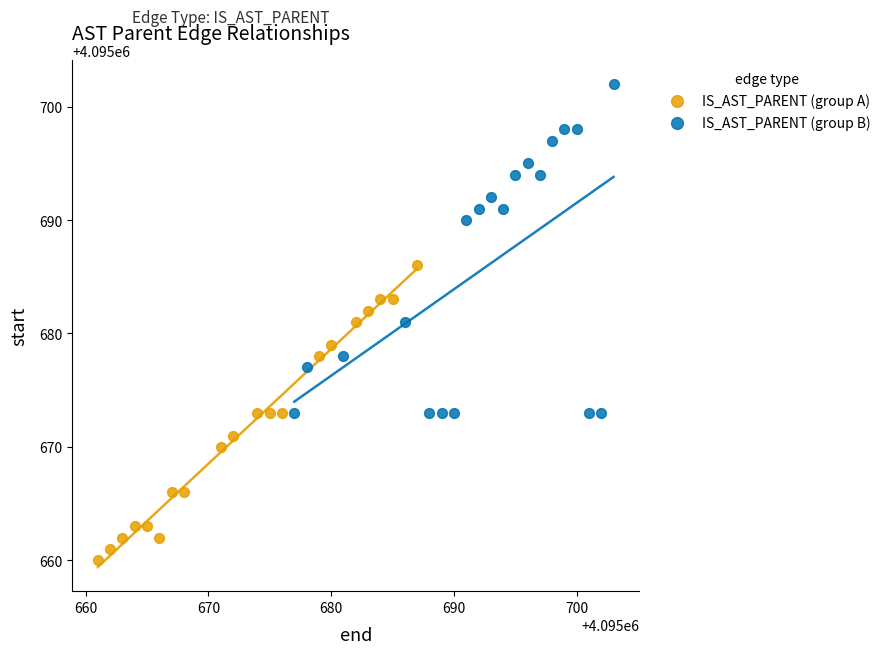

Which series reaches the maximum Y coordinate?

IS_AST_PARENT (group B)